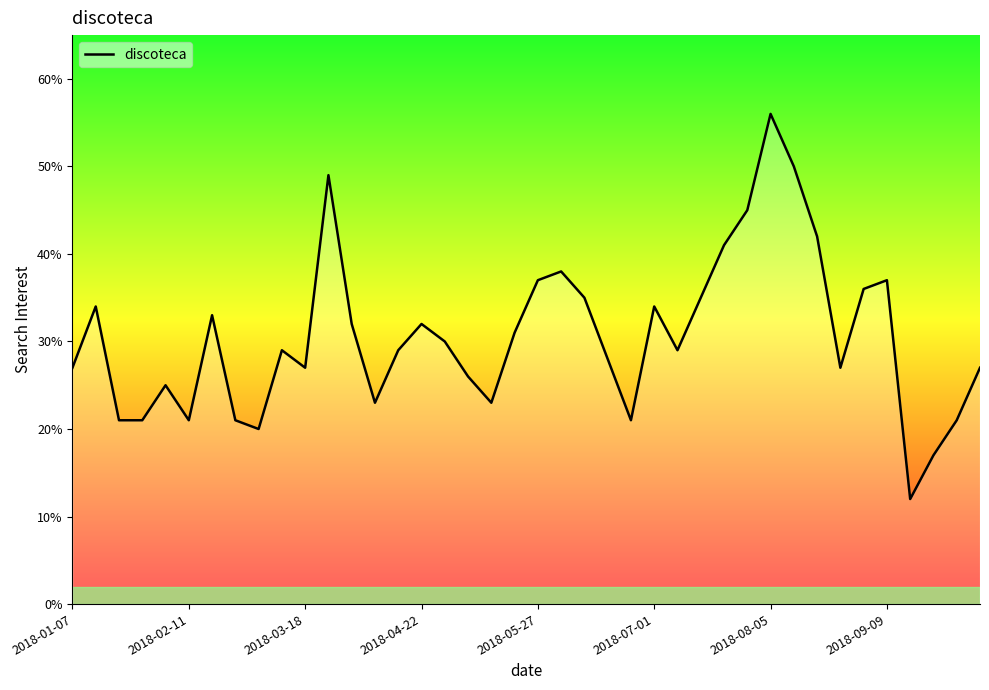

What is the difference between the maximum and minimum values?

44